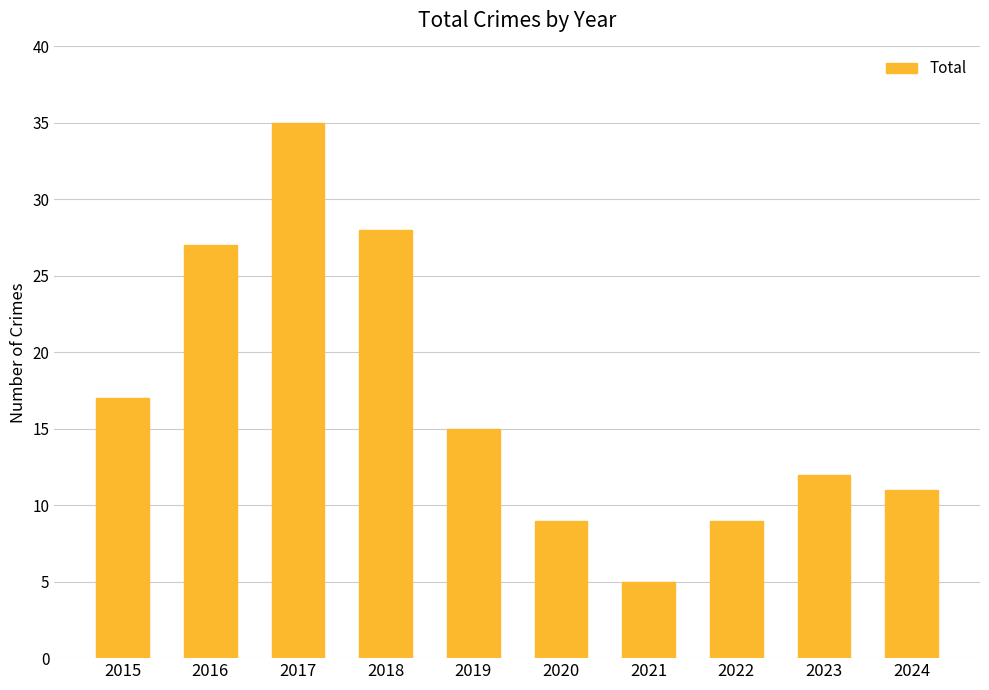

Which category has the lowest value across all series?

2021